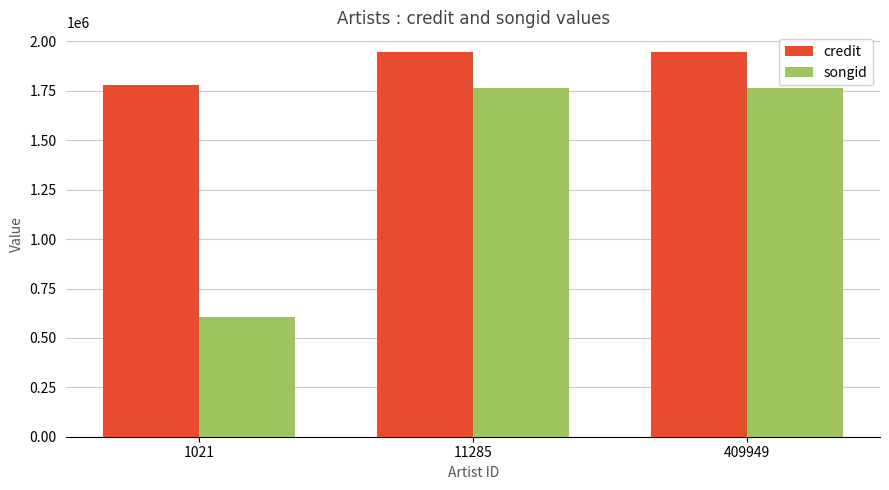

Is the value of songid at 409949 greater than the value of credit at 11285?

No